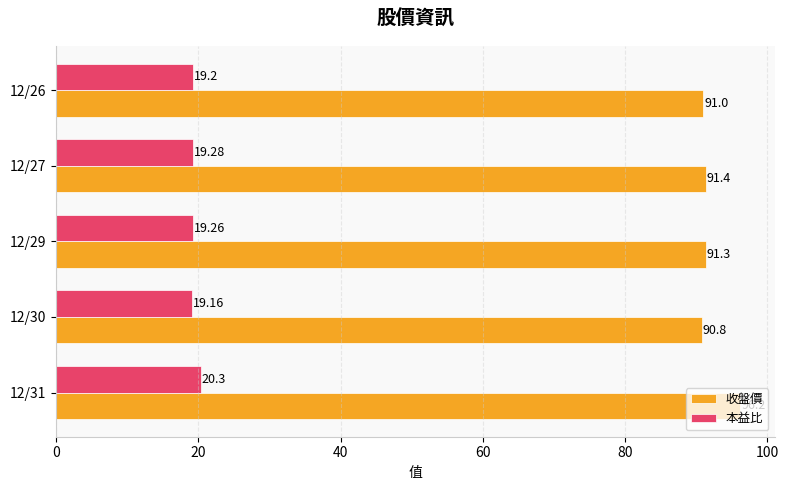

Which series has the widest spread of values?

收盤價